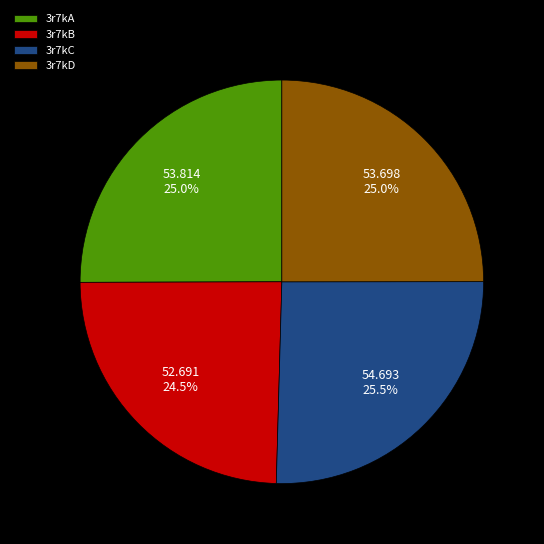

What percentage is NOT represented by 3r7kC?

74.5%